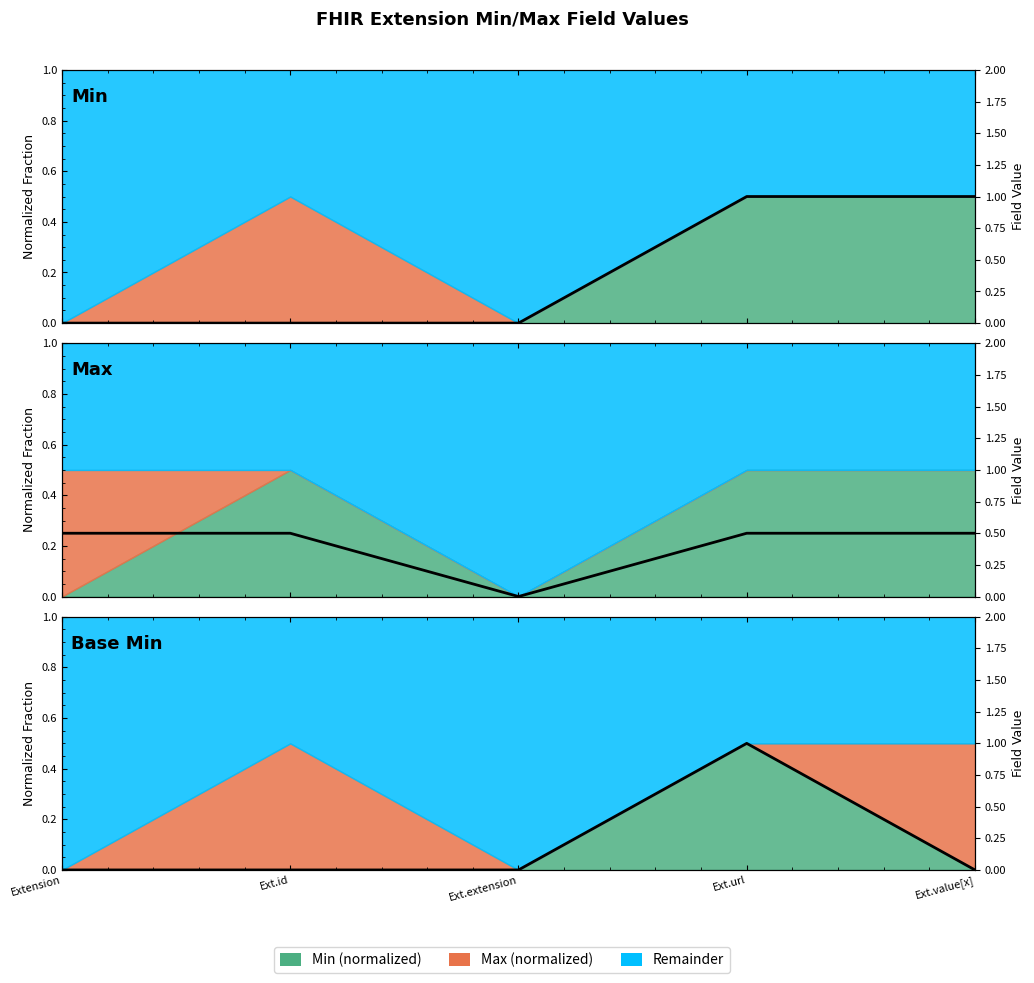

Reading left to right, list all the values displayed in this chart.

Extension=0	Ext.id=0	Ext.extension=0	Ext.url=1	Ext.value[x]=0